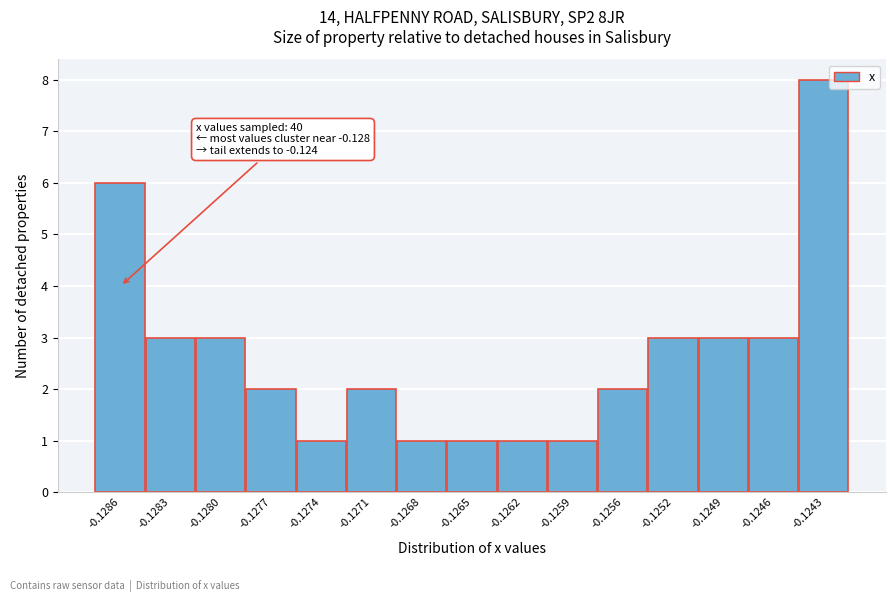

Reading left to right, extract all data points from this chart.

-0.1286=6	-0.1283=3	-0.1280=3	-0.1277=2	-0.1274=1	-0.1271=2	-0.1268=1	-0.1265=1	-0.1262=1	-0.1259=1	-0.1256=2	-0.1252=3	-0.1249=3	-0.1246=3	-0.1243=8